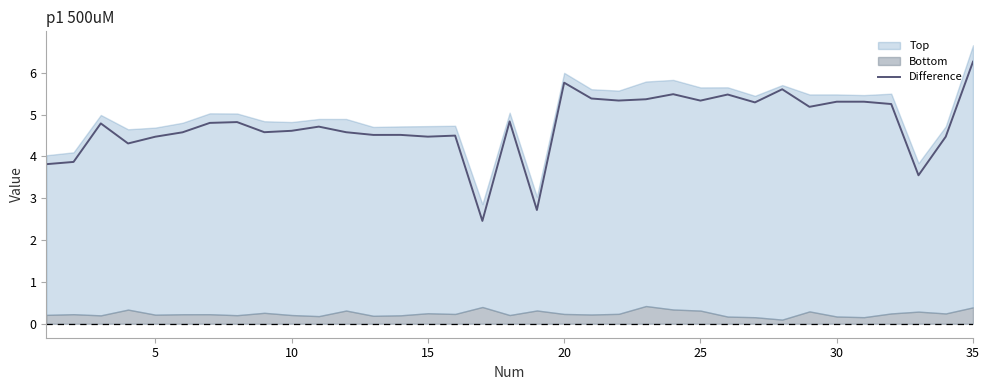

How many lines are shown in the chart?

1